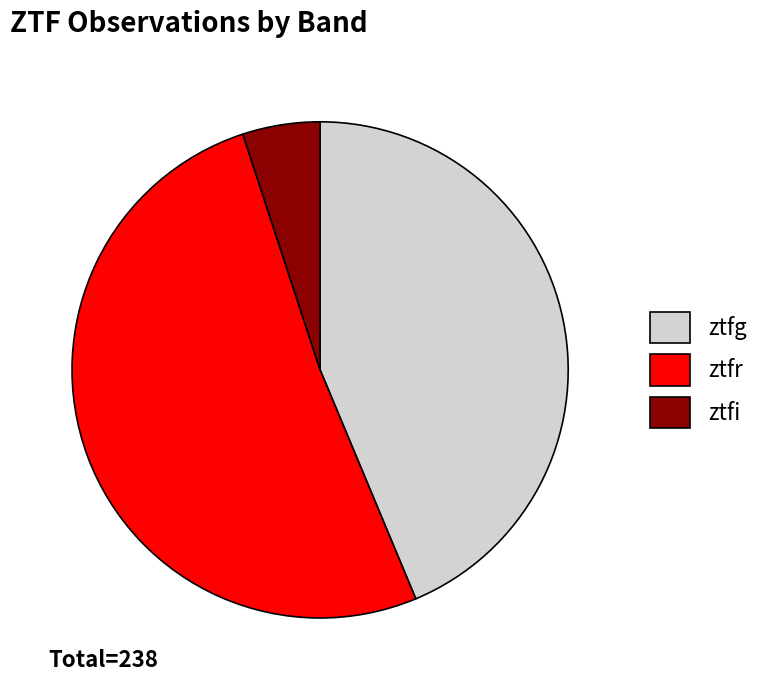

Do ztfi and ztfg together represent more than half of the pie?

No